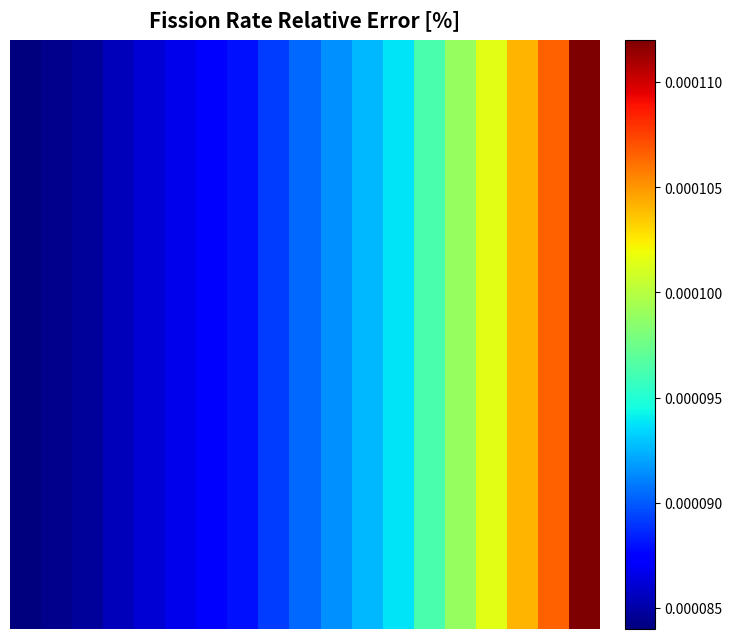

How many categories are shown in the chart?

19